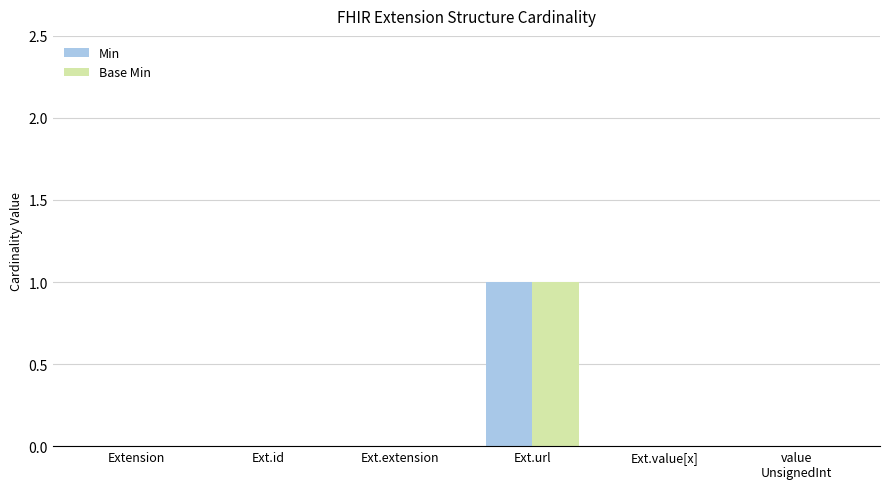

Does the chart contain stacked bars?

No